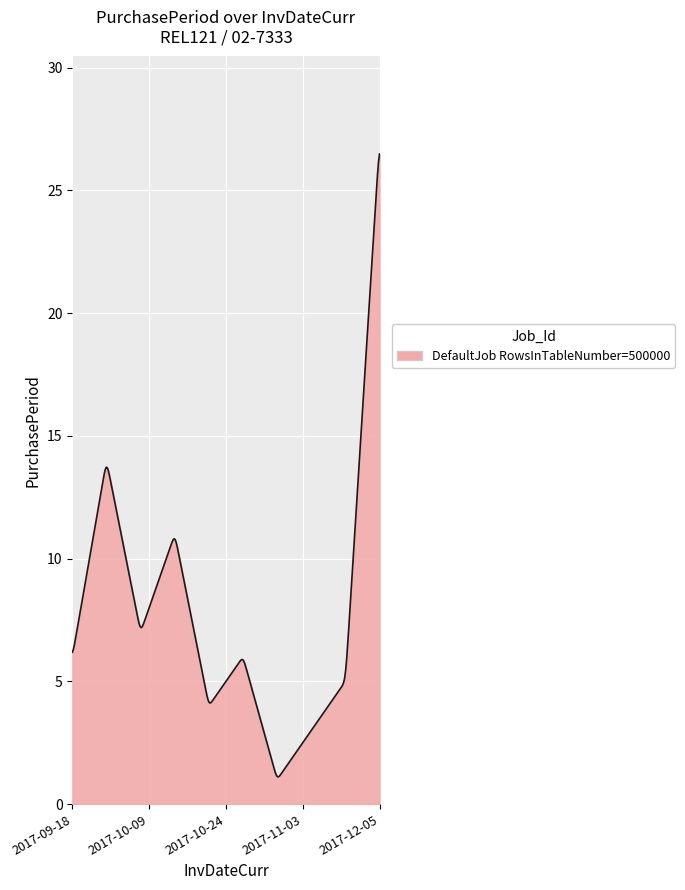

What is the difference between the maximum and minimum values?

25.4